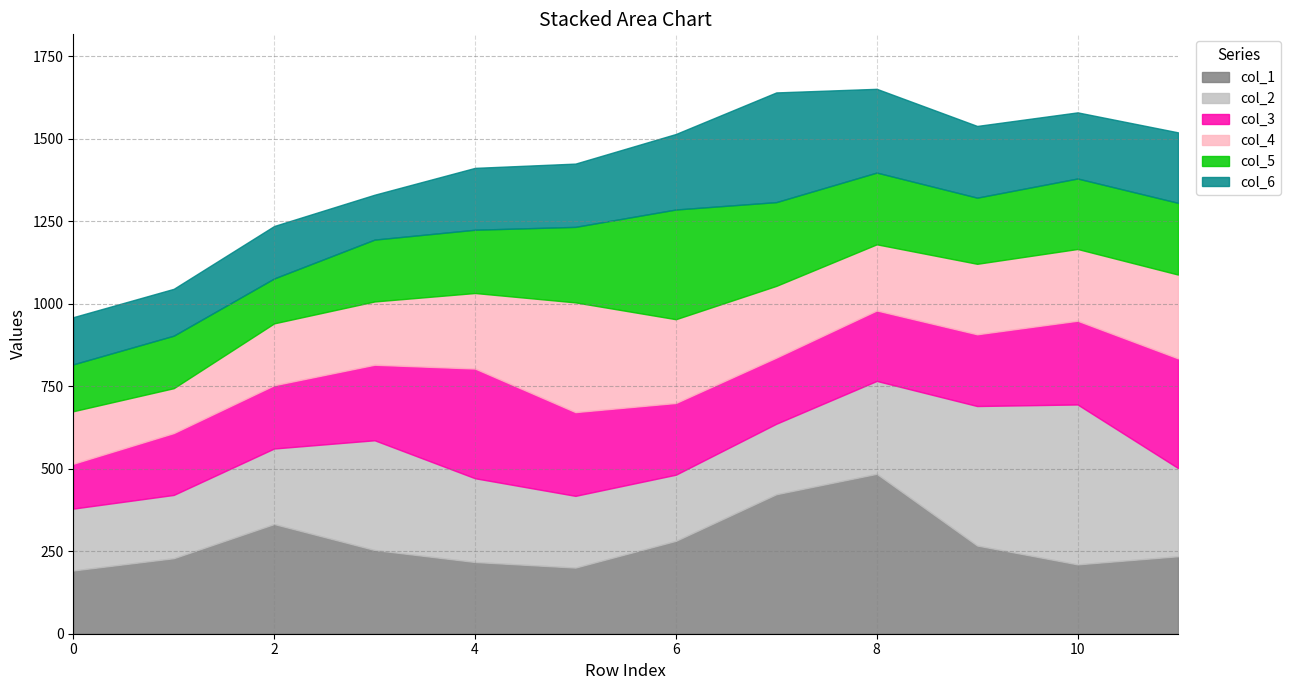

At 7, list the series in order from smallest to largest.

col_3, col_2, col_4, col_5, col_6, col_1